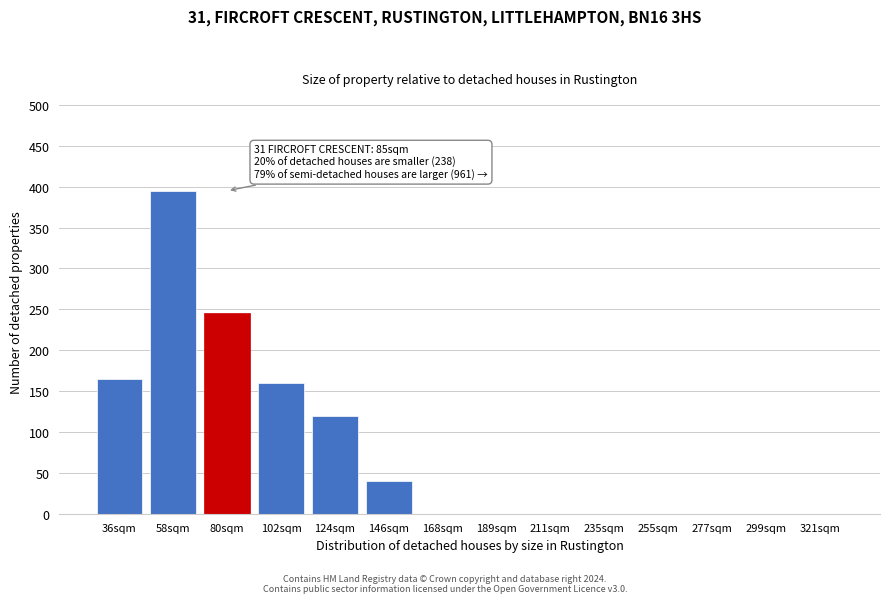

Reading left to right, extract all data points from this chart.

36sqm=165	58sqm=395	80sqm=245	102sqm=160	124sqm=120	146sqm=40	168sqm=0	189sqm=0	211sqm=0	235sqm=0	255sqm=0	277sqm=0	299sqm=0	321sqm=0